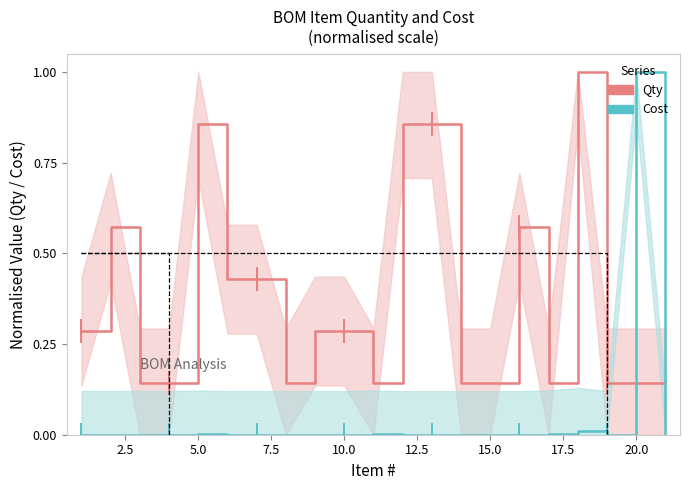

Does the chart display data point markers on the line(s)?

No